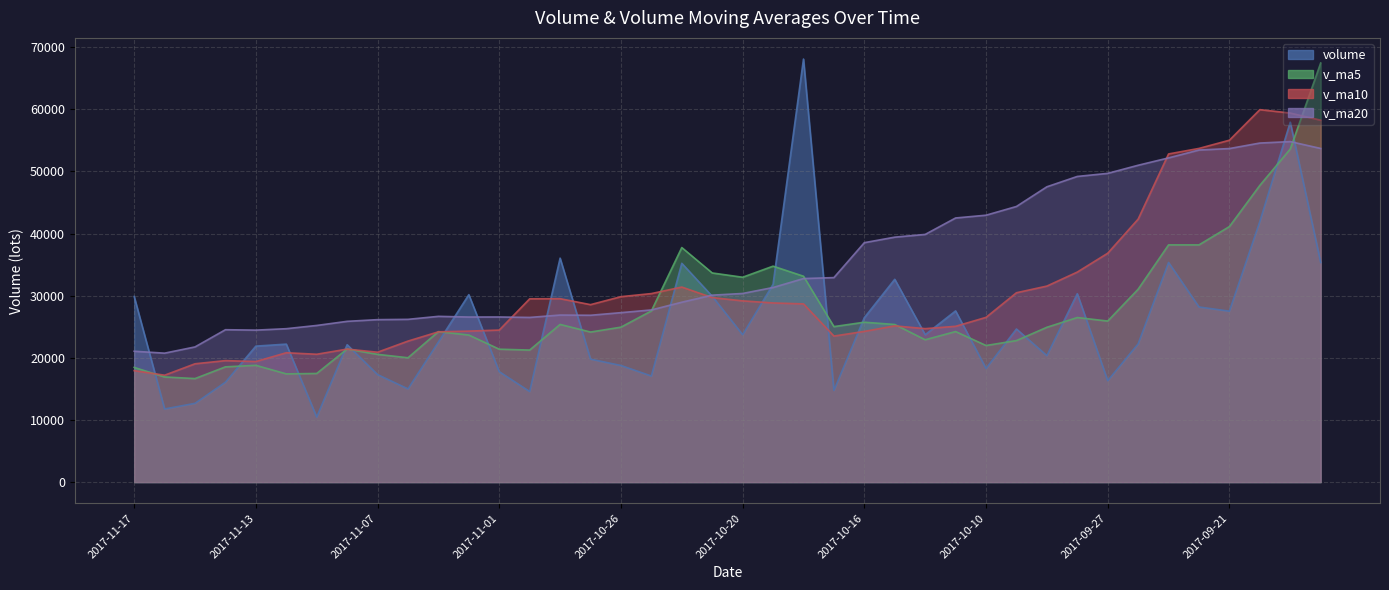

Where does the v_ma5 series first go above 24940?

2017-10-30